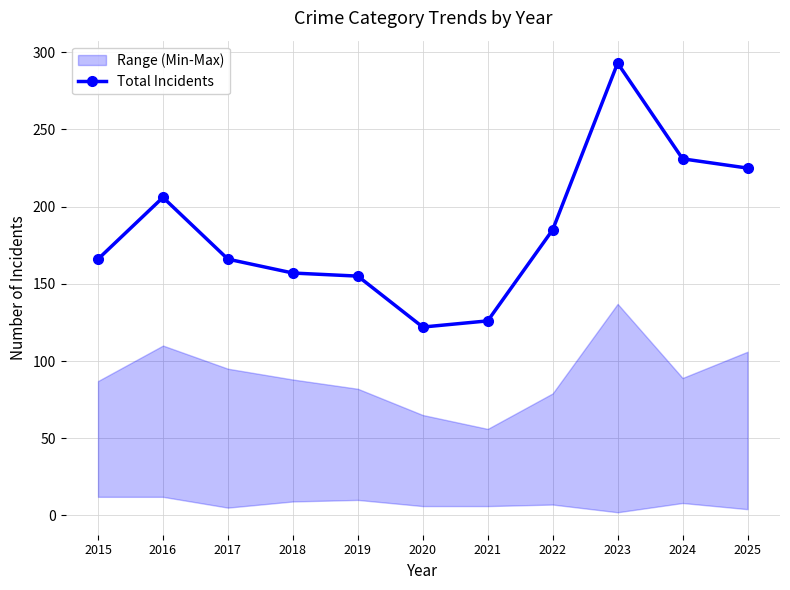

Is it true that the value at 2020 is 32?

False